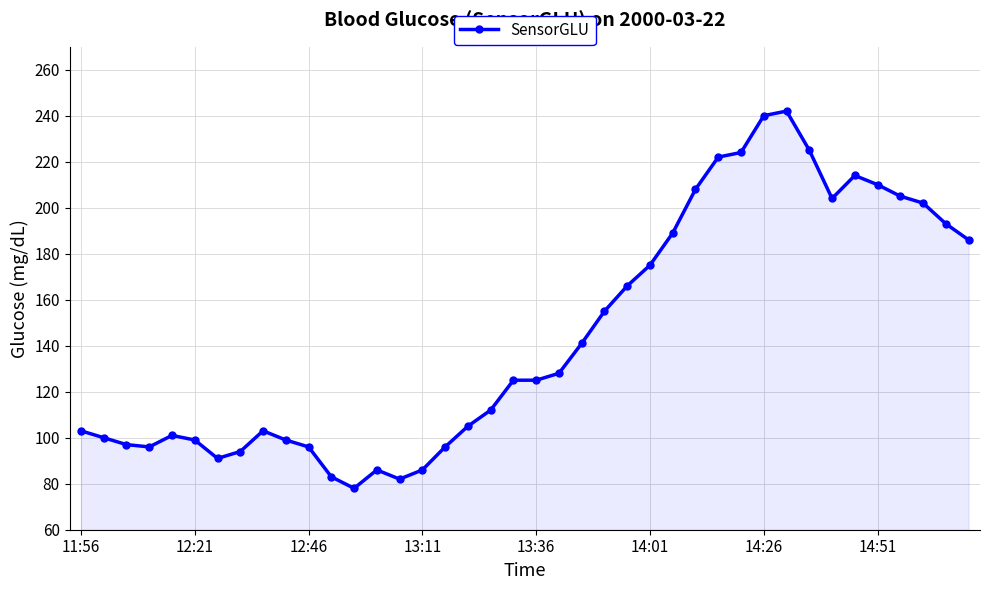

What is the sum of all values?

5786